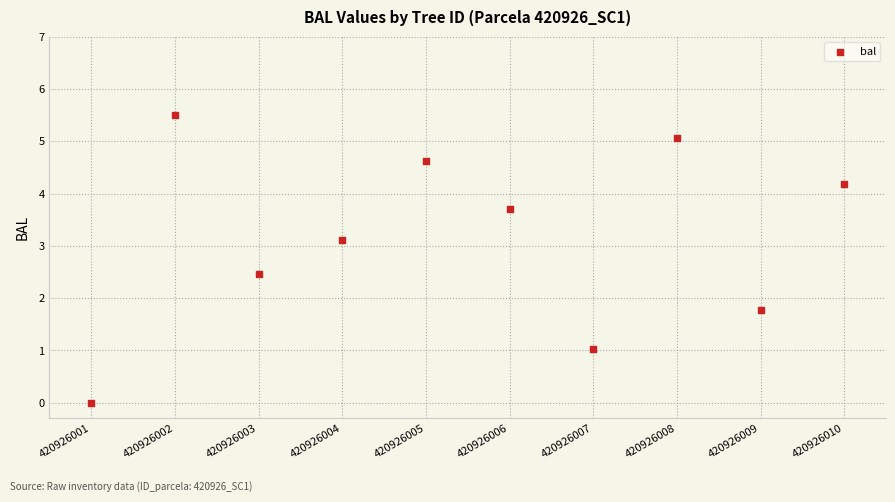

What Y value in the scatter plot is closest to 2?

1.8